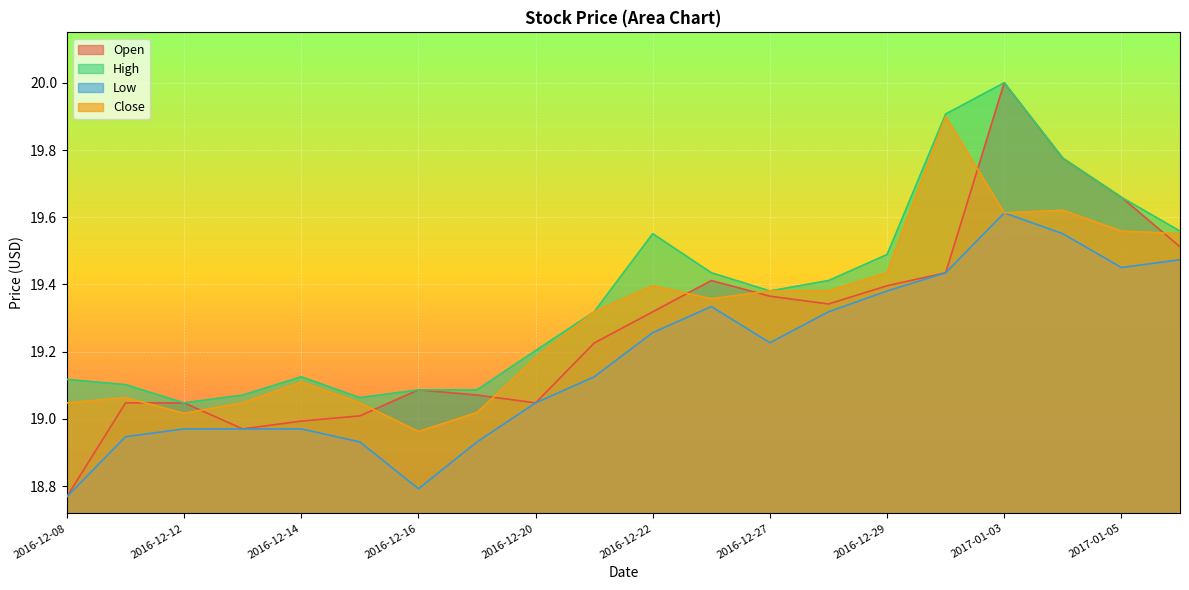

What position from the left is 2016-12-15?

6